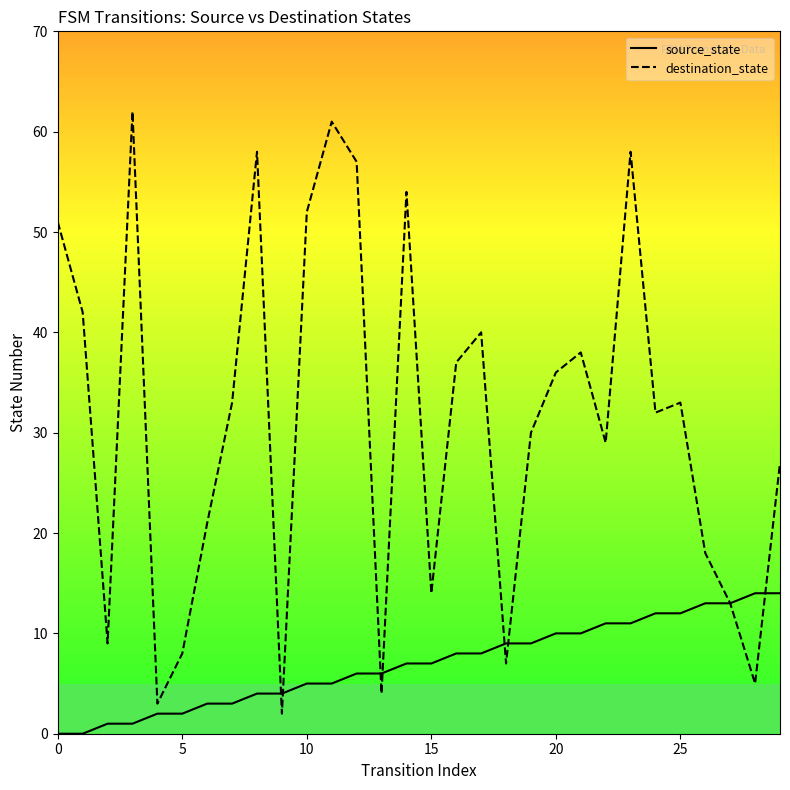

What is the total value across all series at 7?

36